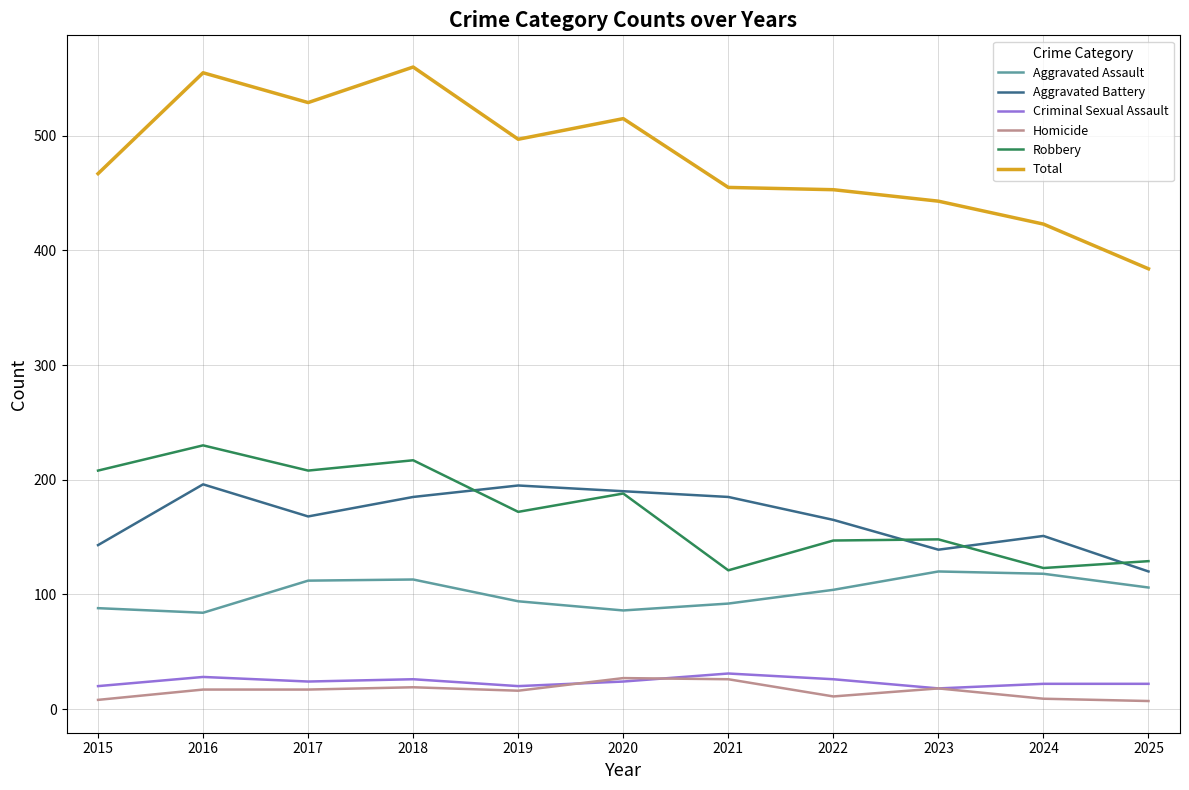

Read the Aggravated Battery value at 2015.

143